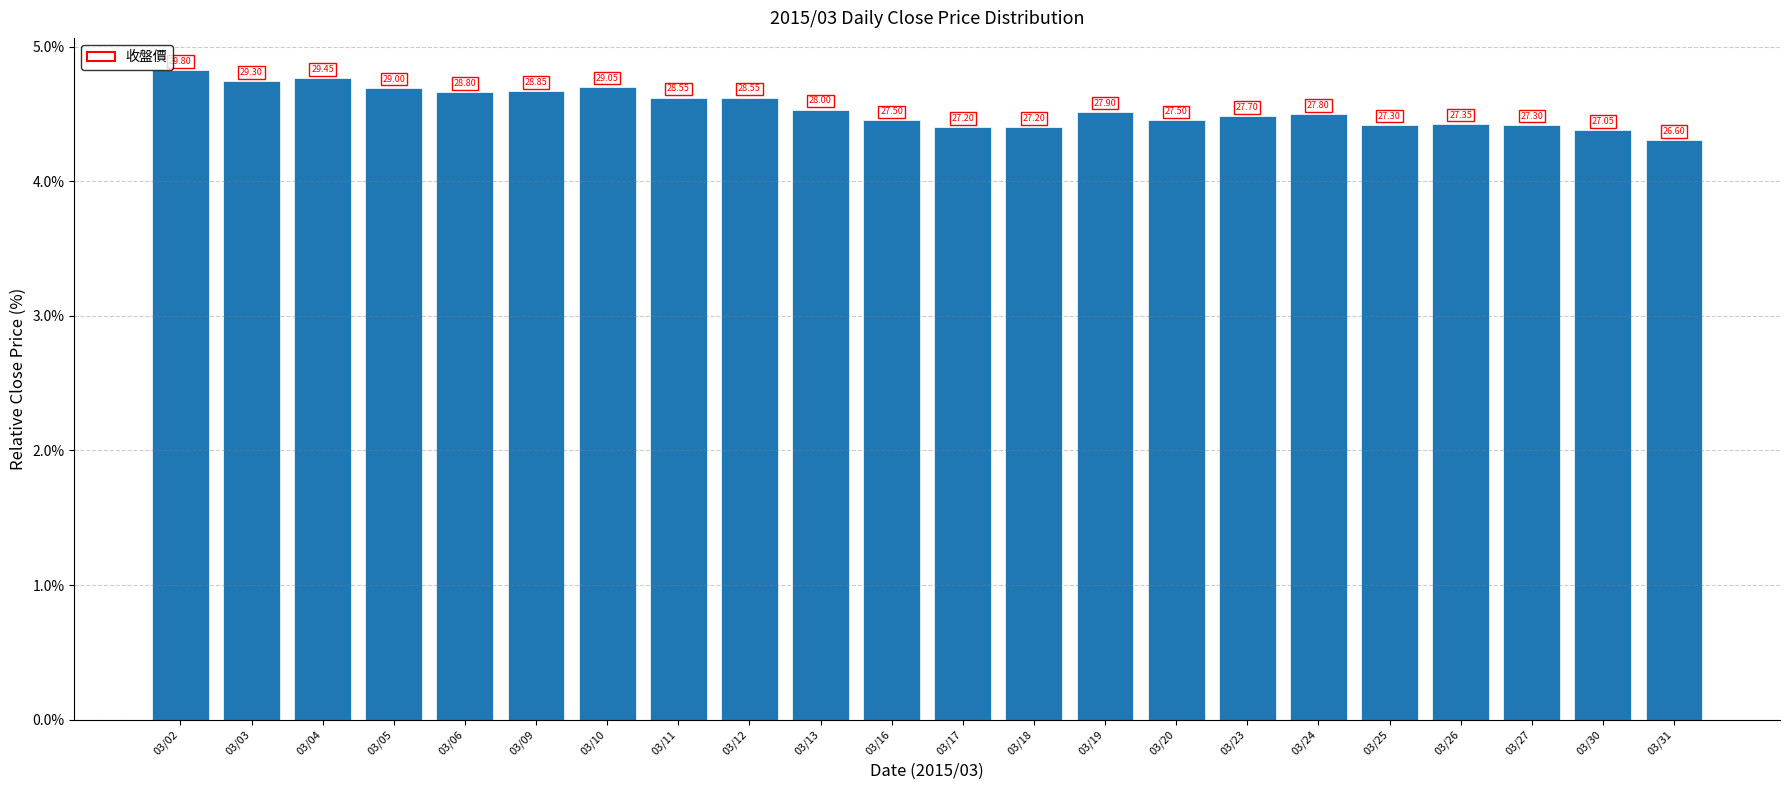

What is the difference between the second highest and second lowest values?

0.4